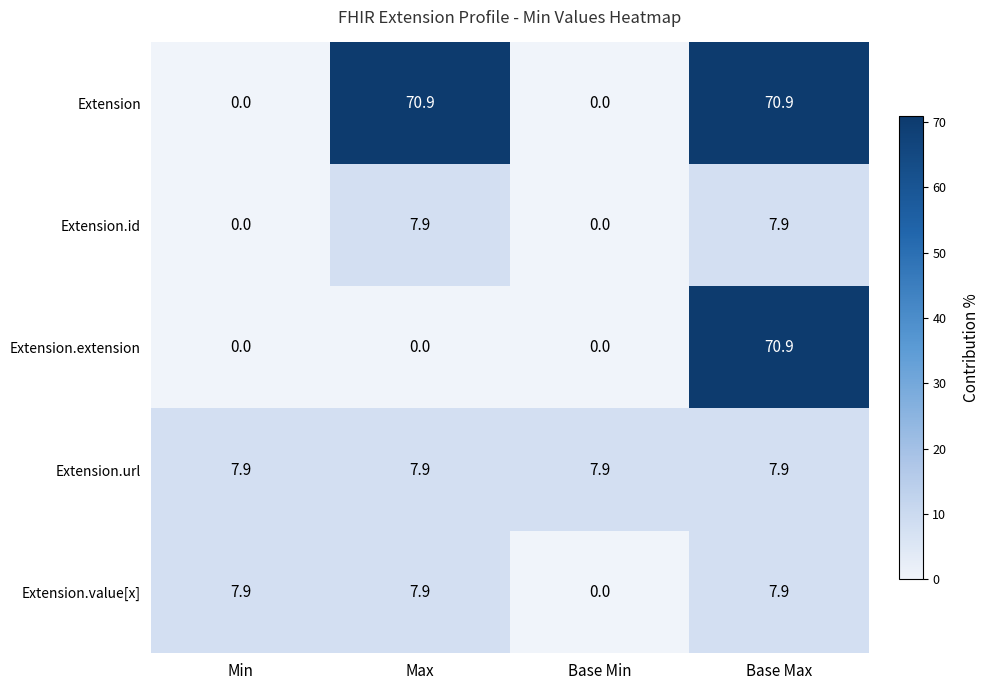

Reading right to left, list all the values displayed in this chart.

Extension: Base Max=70.9	Base Min=0.0	Max=70.9	Min=0.0
Extension.id: Base Max=7.9	Base Min=0.0	Max=7.9	Min=0.0
Extension.extension: Base Max=70.9	Base Min=0.0	Max=0.0	Min=0.0
Extension.url: Base Max=7.9	Base Min=7.9	Max=7.9	Min=7.9
Extension.value[x]: Base Max=7.9	Base Min=0.0	Max=7.9	Min=7.9